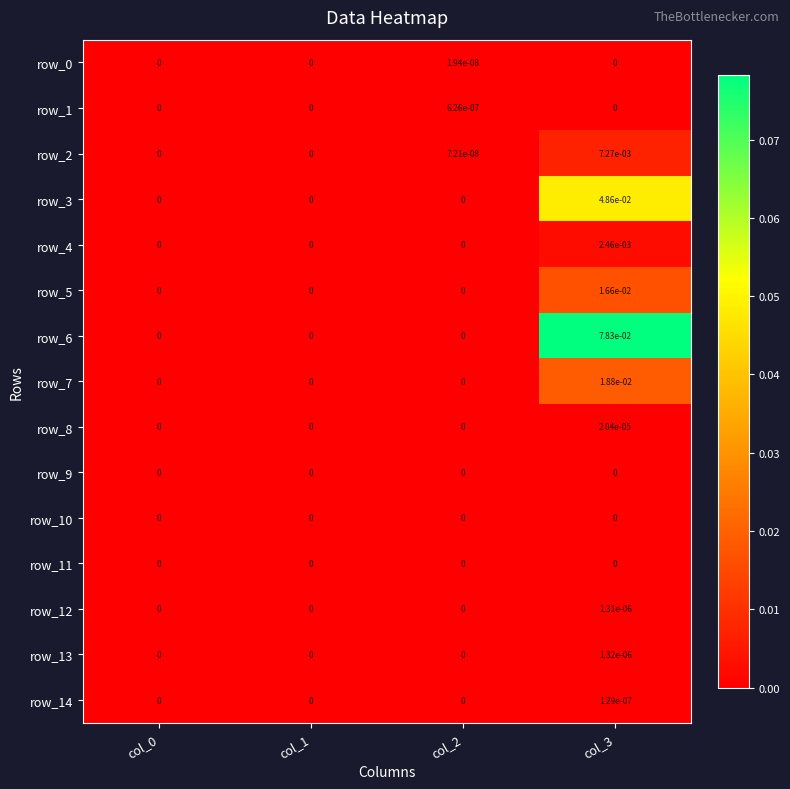

The value of row_3 at col_2 is 0.0. True or false?

True